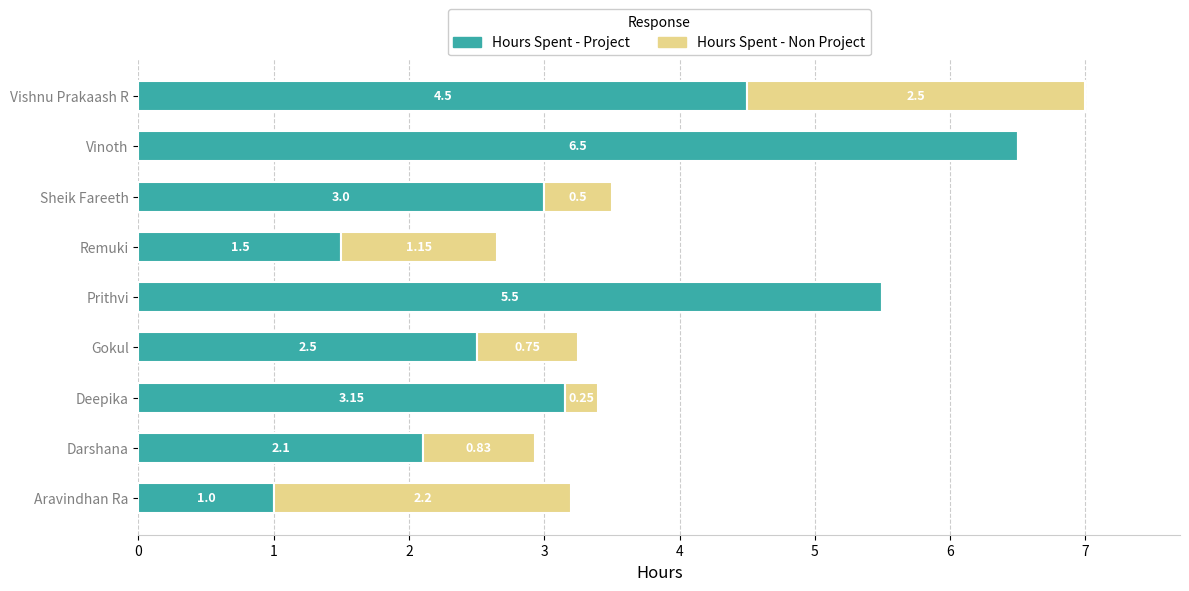

What is the total value across all series at Vishnu Prakaash R?

7.0